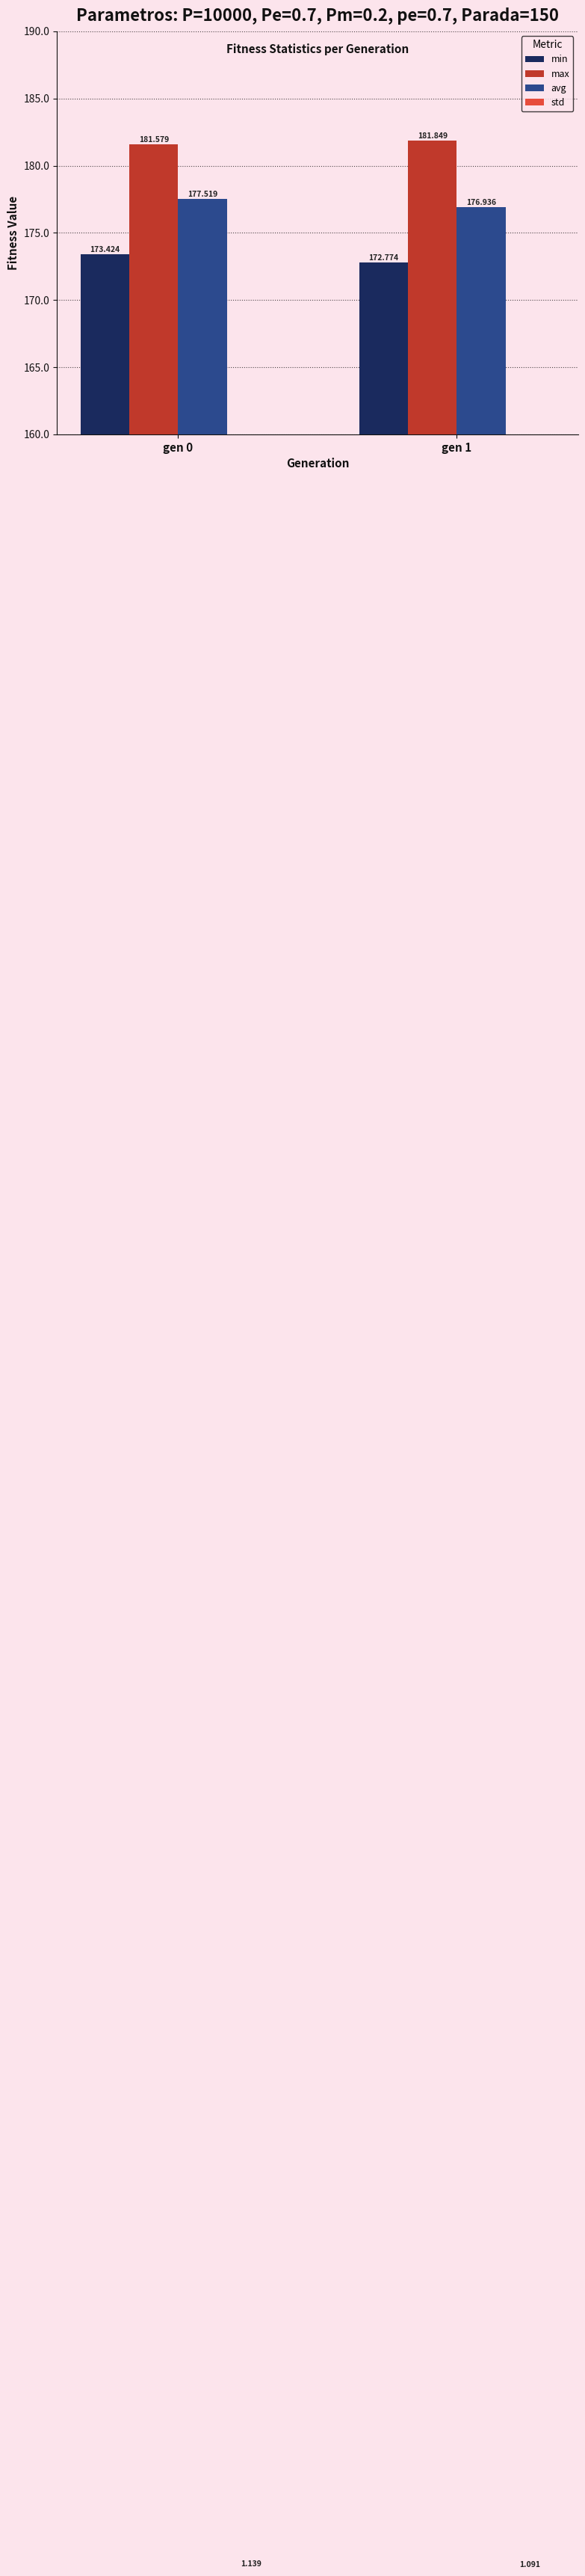

Reading right to left, transcribe all the data shown in this chart.

min: 172.8	173.4
max: 181.8	181.6
avg: 176.9	177.5
std: 1.1	1.1